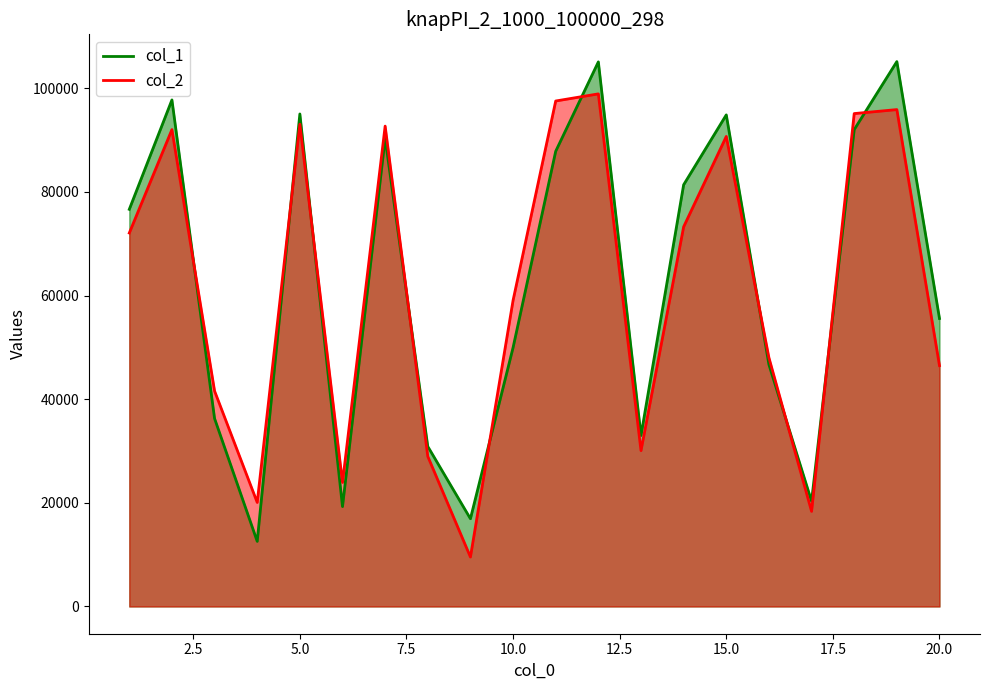

Between 7 and 11, which series saw the biggest shift?

col_2